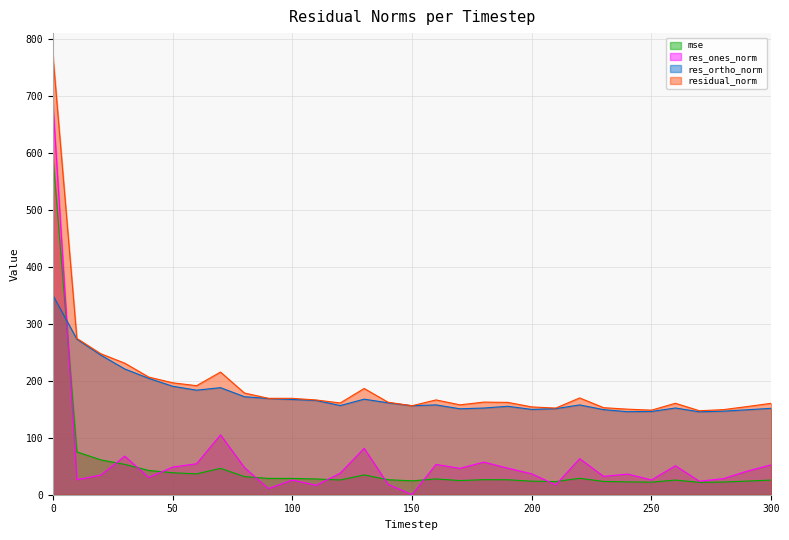

Which series has the largest total across all categories?

residual_norm